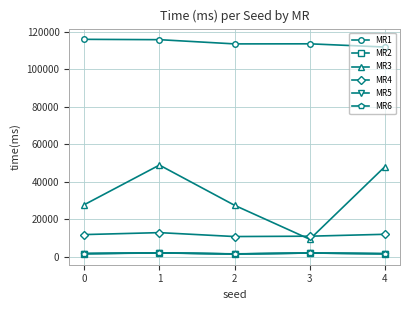

What are all the series names shown in the legend?

MR1, MR2, MR3, MR4, MR5, MR6